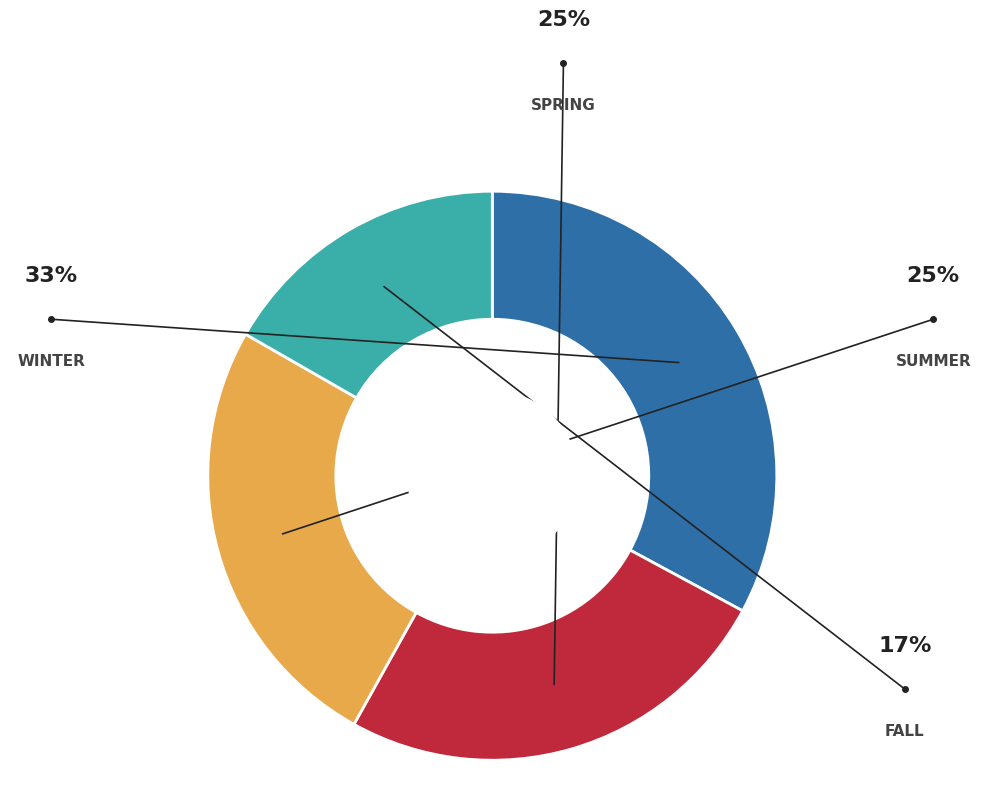

Does any single category account for the majority?

No